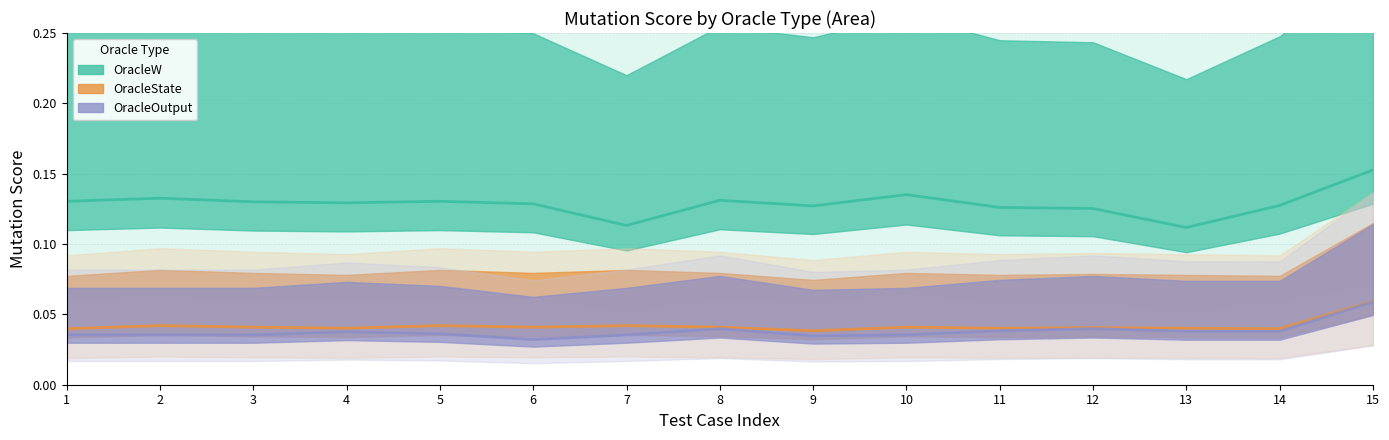

List the labels in order of score OracleState value, smallest first.

9, 1, 14, 4, 11, 13, 12, 3, 6, 8, 10, 2, 5, 7, 15